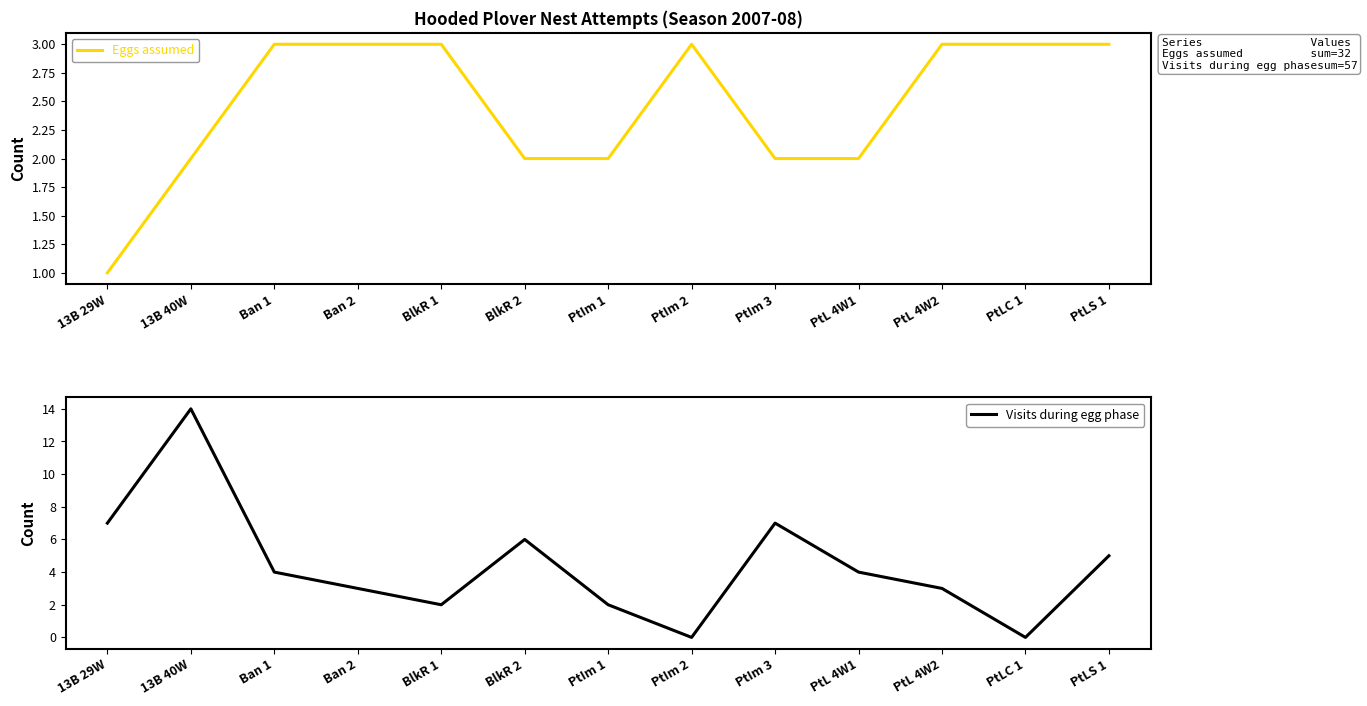

Rank the categories by Visits during egg phase value from lowest to highest.

PtIm 2, PtLC 1, BlkR 1, PtIm 1, Ban 2, PtL 4W2, Ban 1, PtL 4W1, PtLS 1, BlkR 2, 13B 29W, PtIm 3, 13B 40W